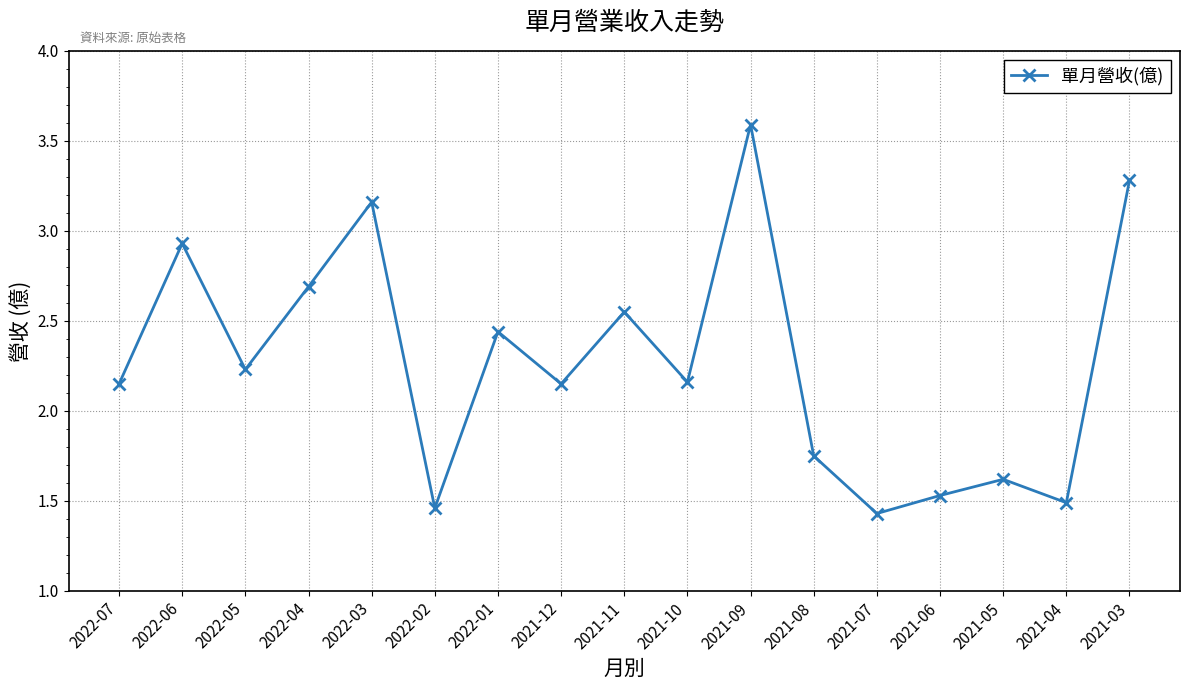

How many interior local peaks (higher than both neighbors) does the data have?

6